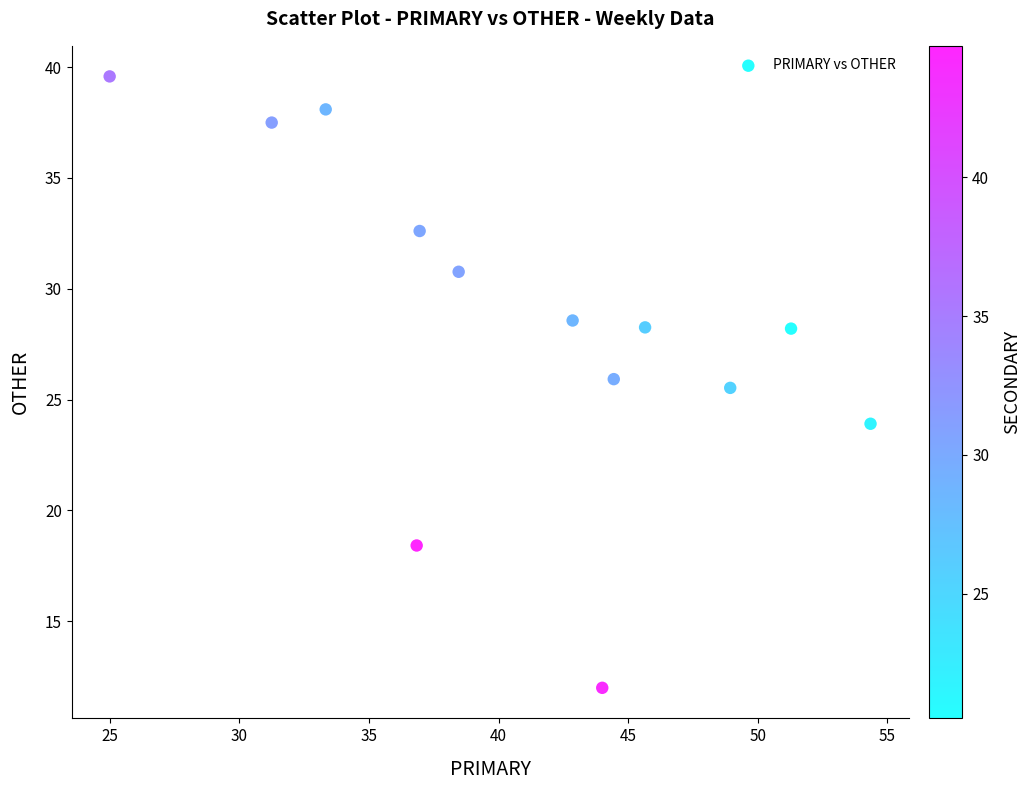

What Y value in the scatter plot is closest to 25?

25.5